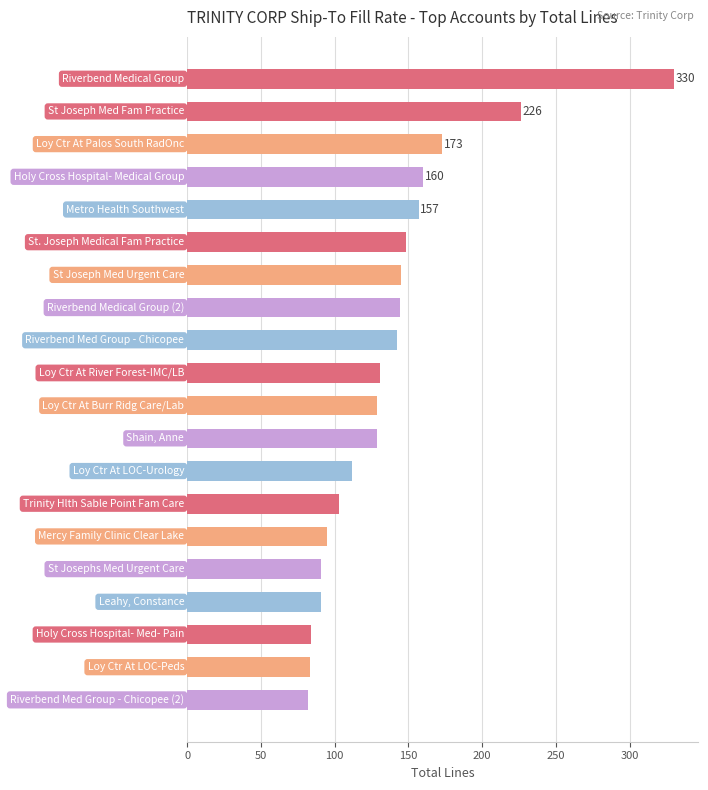

What is the smallest value displayed?

82